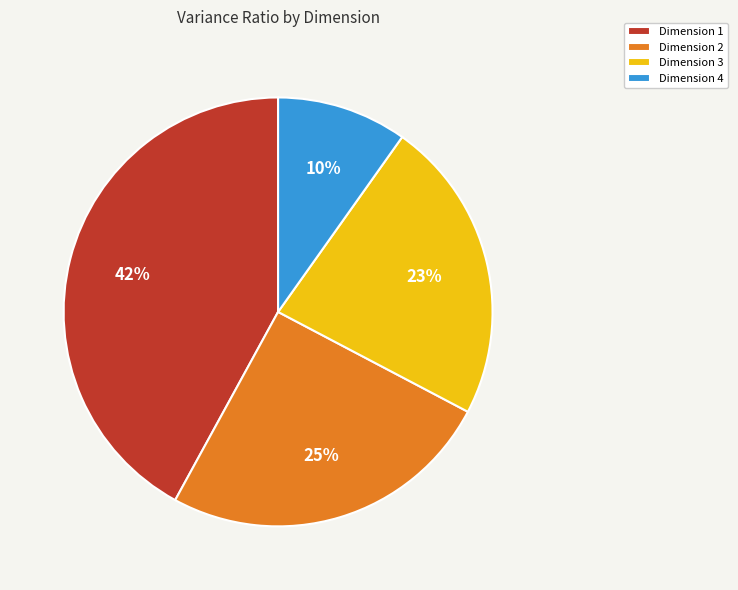

Which category has the biggest portion of the pie?

Dimension 1